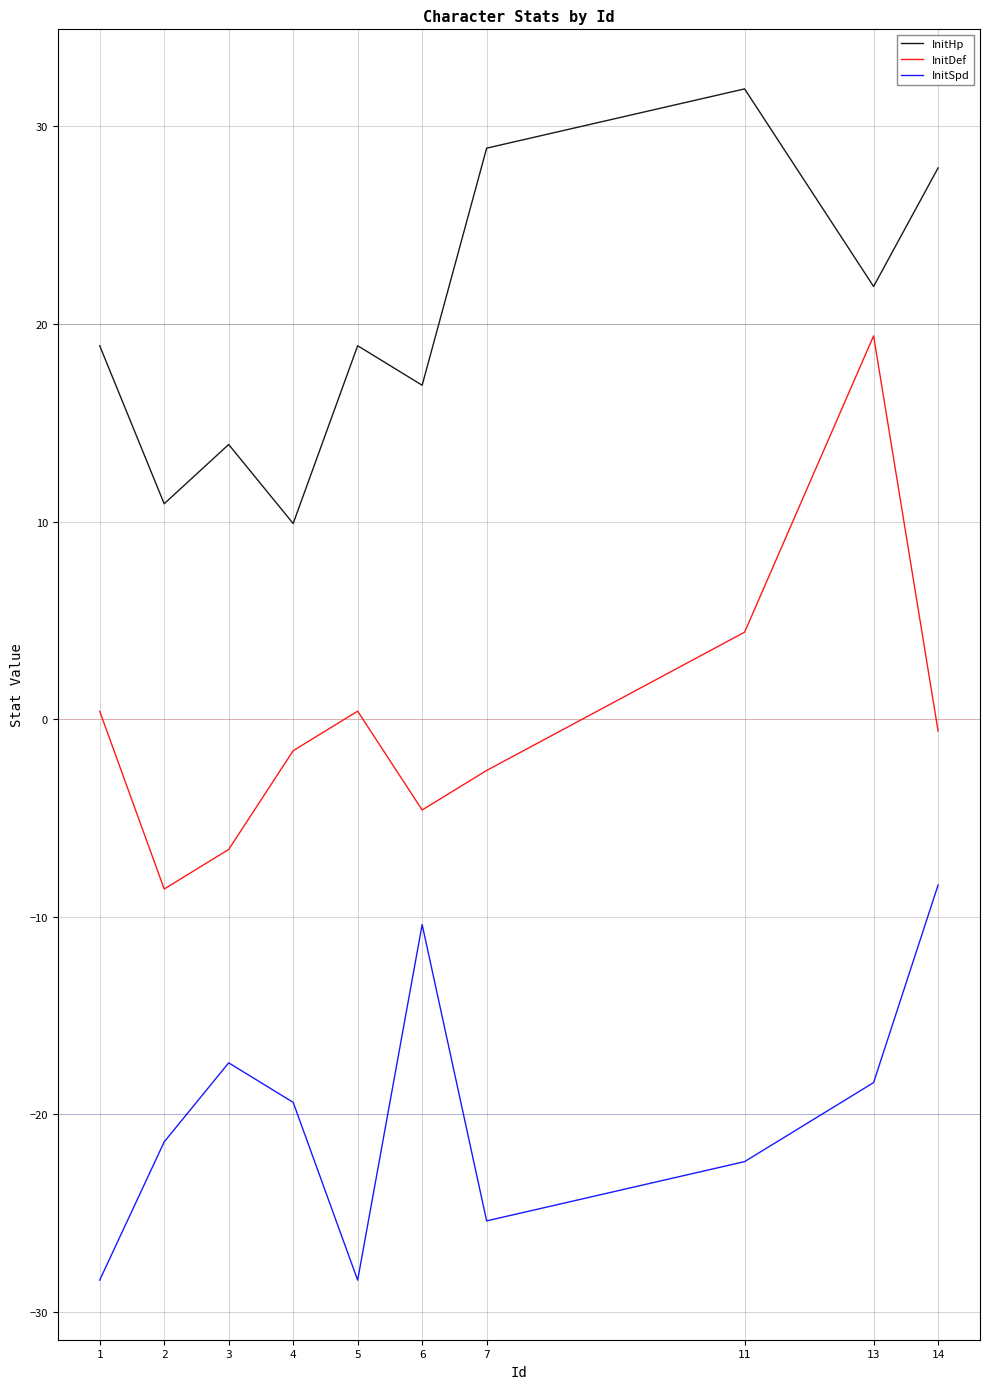

Where is the first local minimum for InitDef?

2